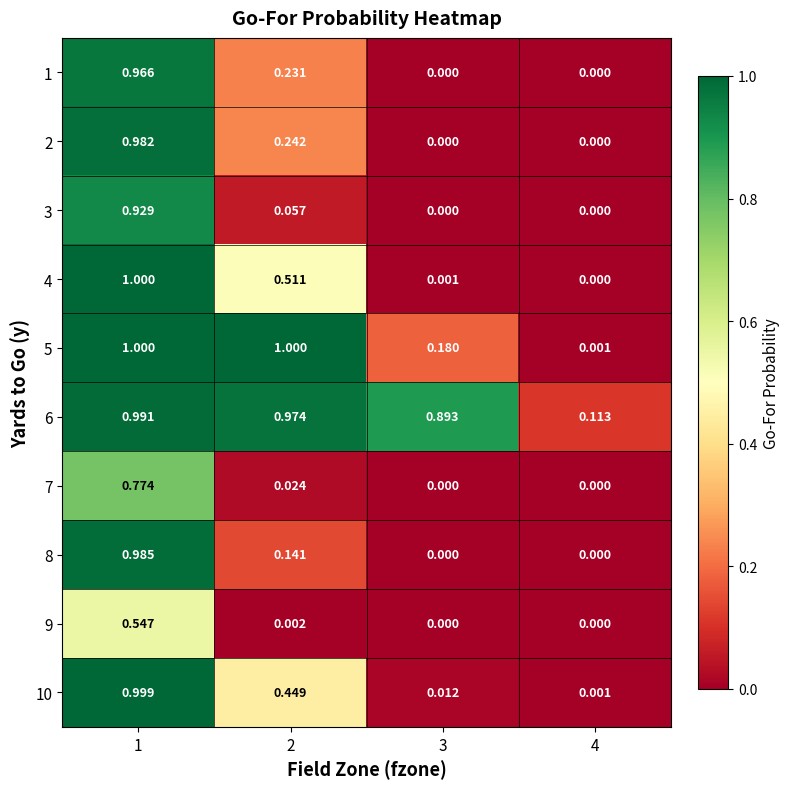

Which series changed the most between 1 and 2?

3